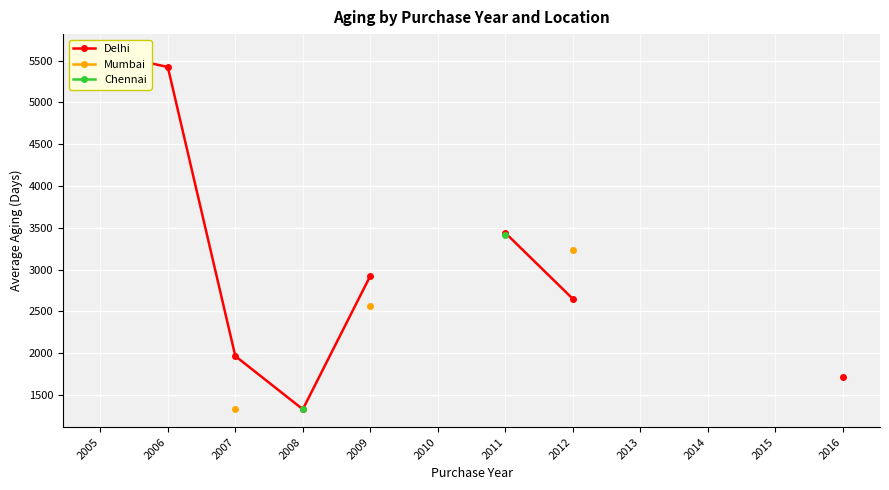

Is this an area chart (filled region under the line)?

No